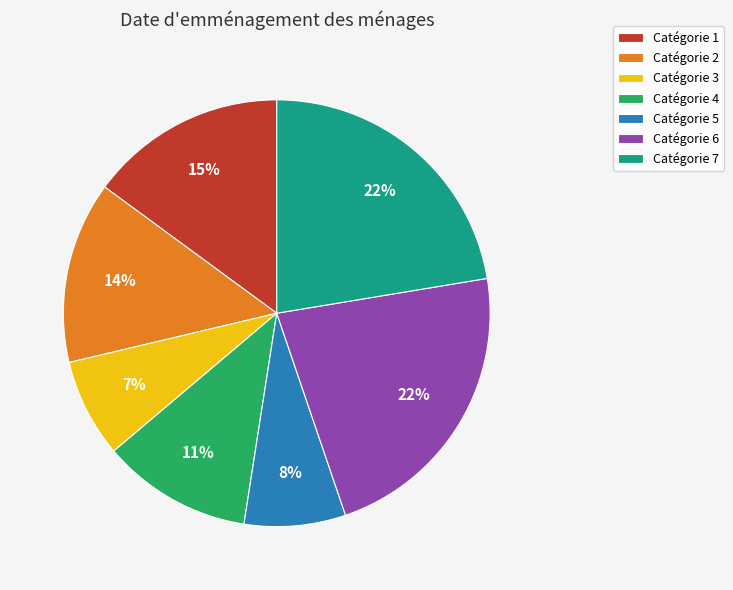

To the nearest percent, what portion does Catégorie 1 represent?

15%